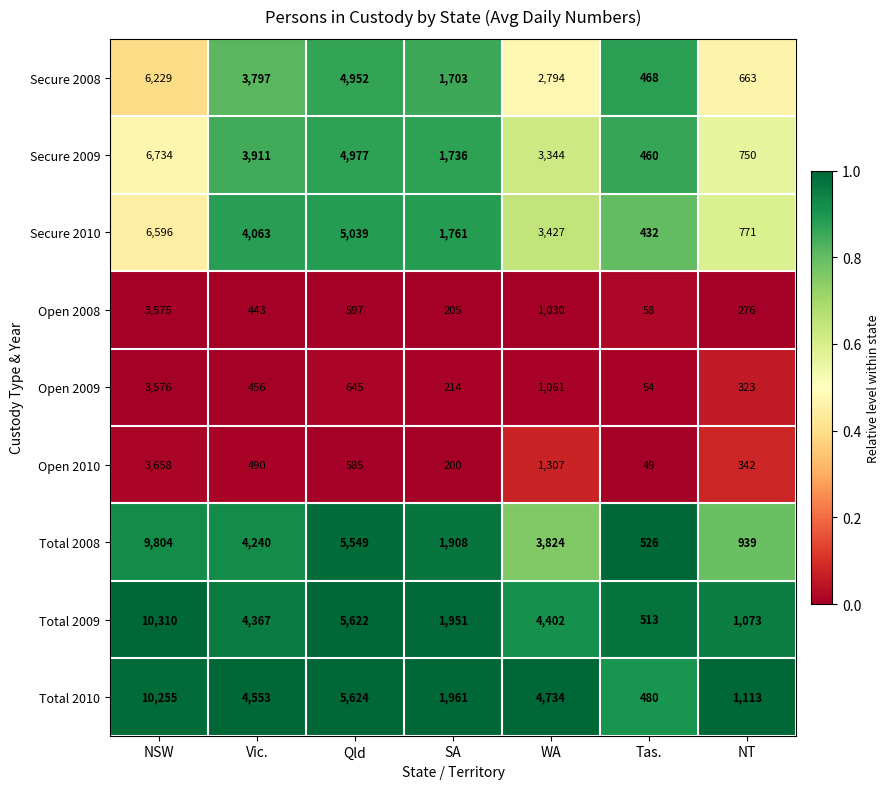

What is the maximum value shown in the chart?

10310